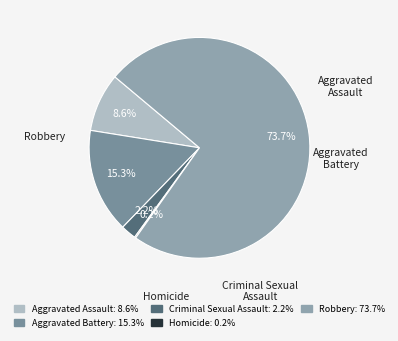

How many slices are in this pie chart?

5